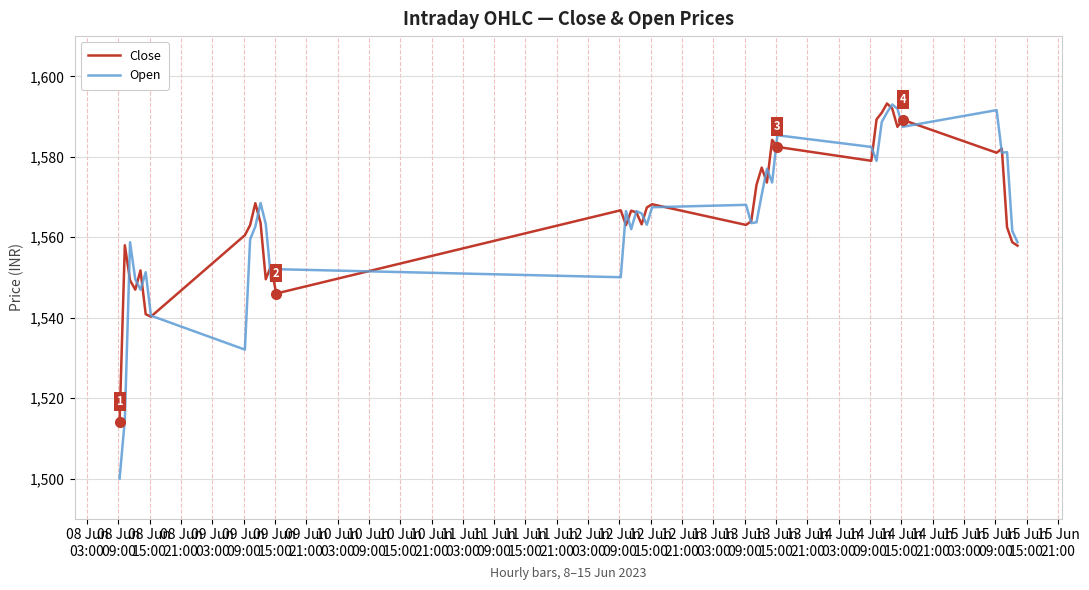

Which series has the largest range (max minus min)?

Open